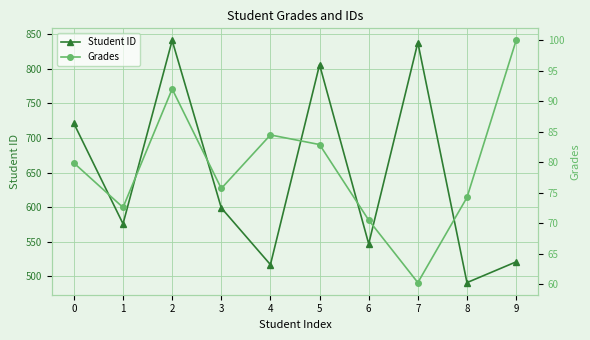

Rank the series by their average value, from highest to lowest.

Student ID, Grades